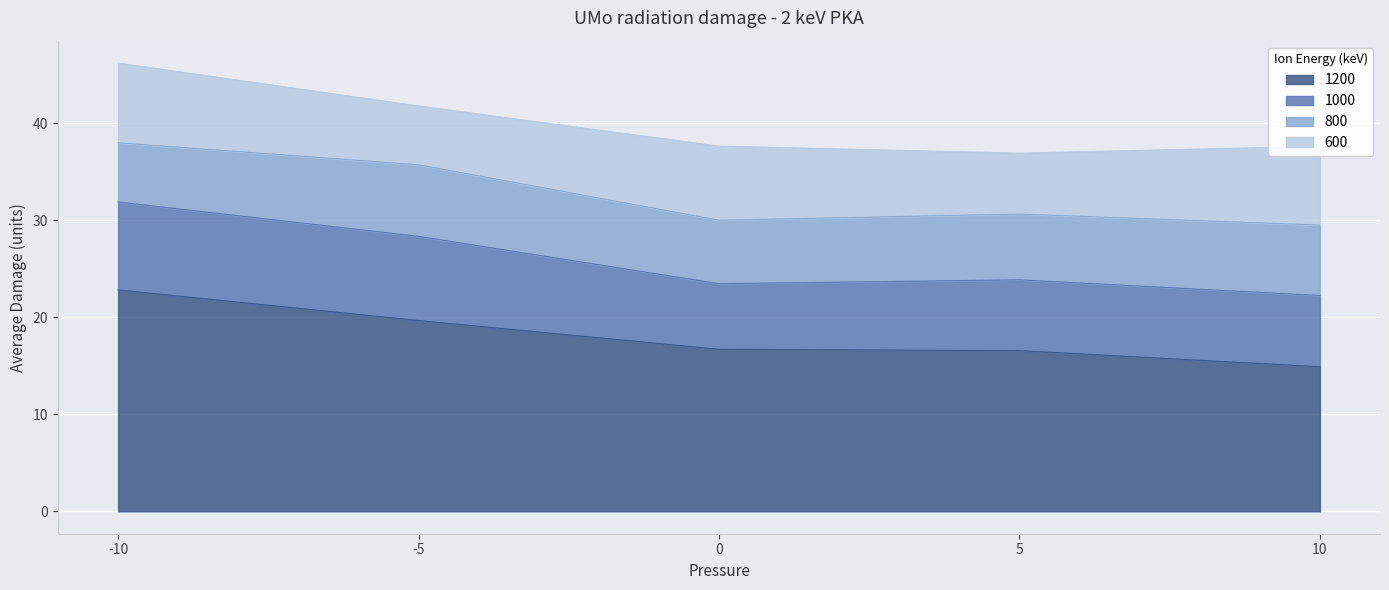

Which series has the largest range (max minus min)?

1200